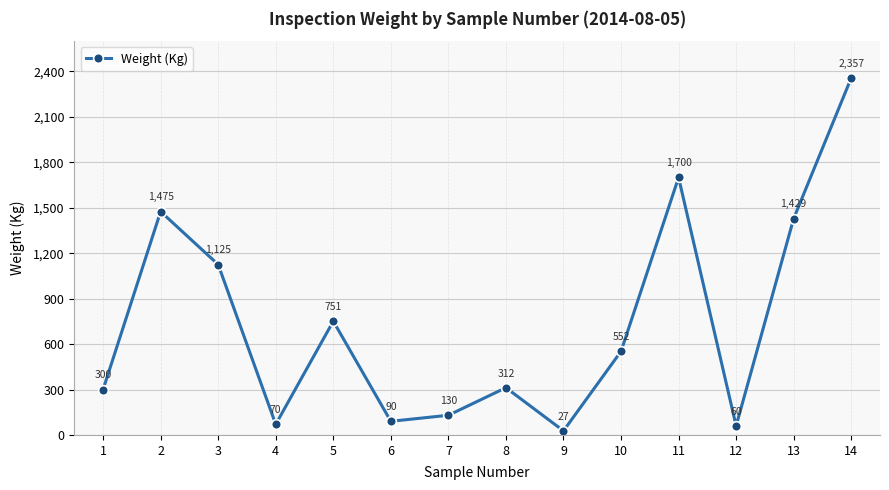

How many points are lower than both their immediate neighbors (excluding endpoints)?

4